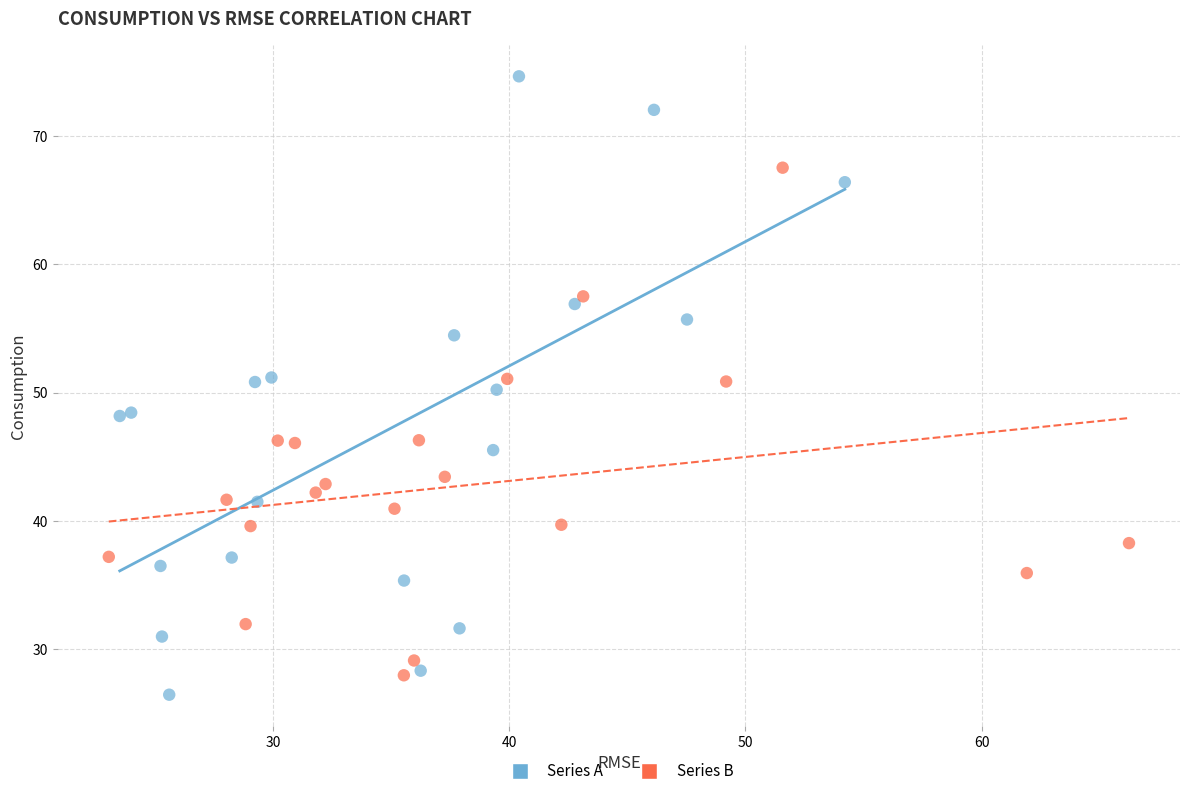

Which series contains the highest Y value?

Series A